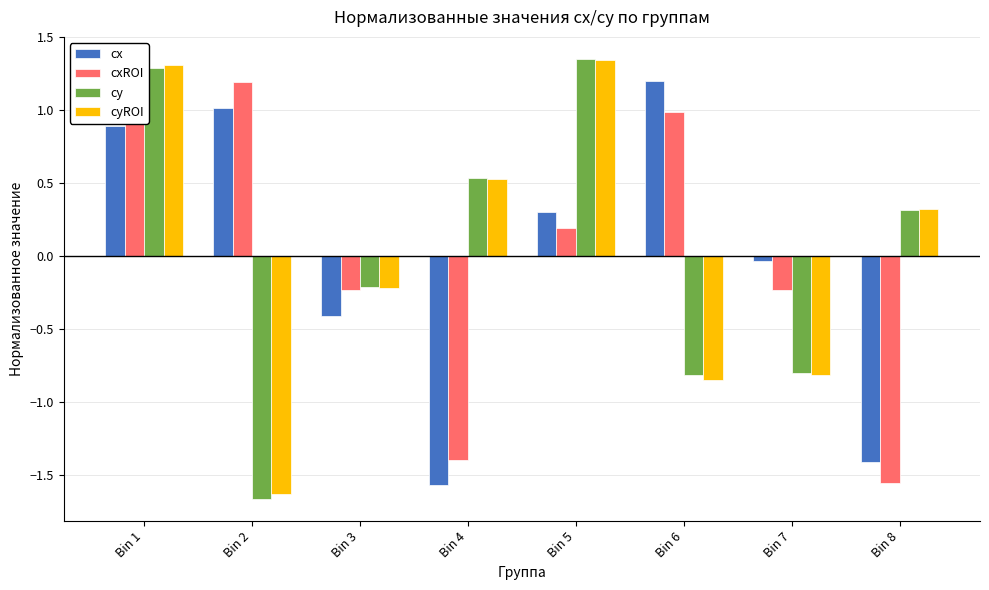

Which series has the largest range (max minus min)?

cy